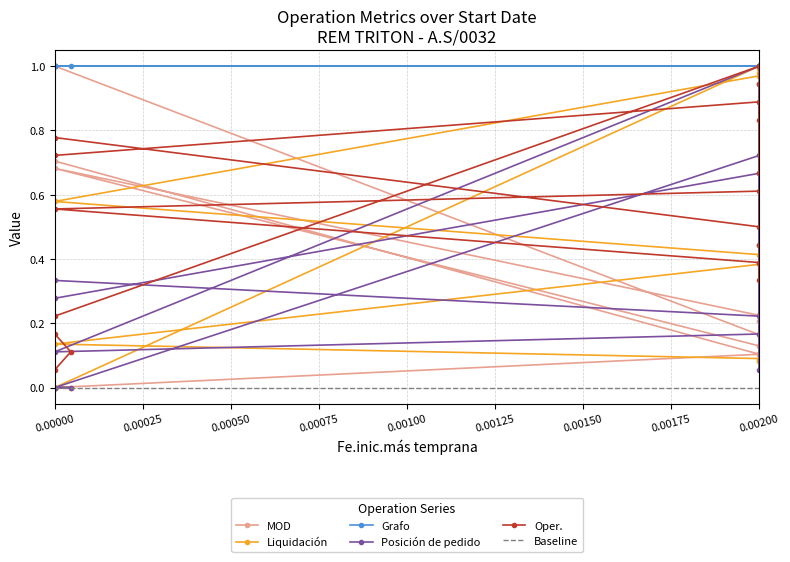

What is the value of the Oper. point at the 8th from the left?

1.0